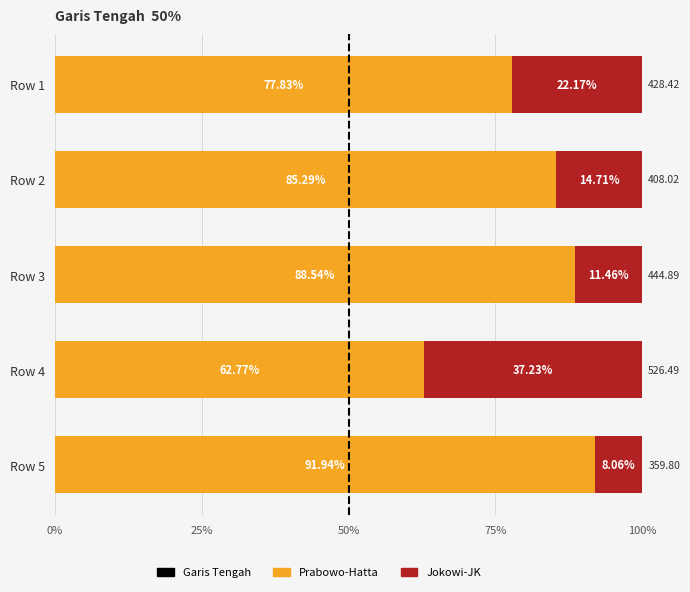

What is the total value across all series at Row 1?

100.0